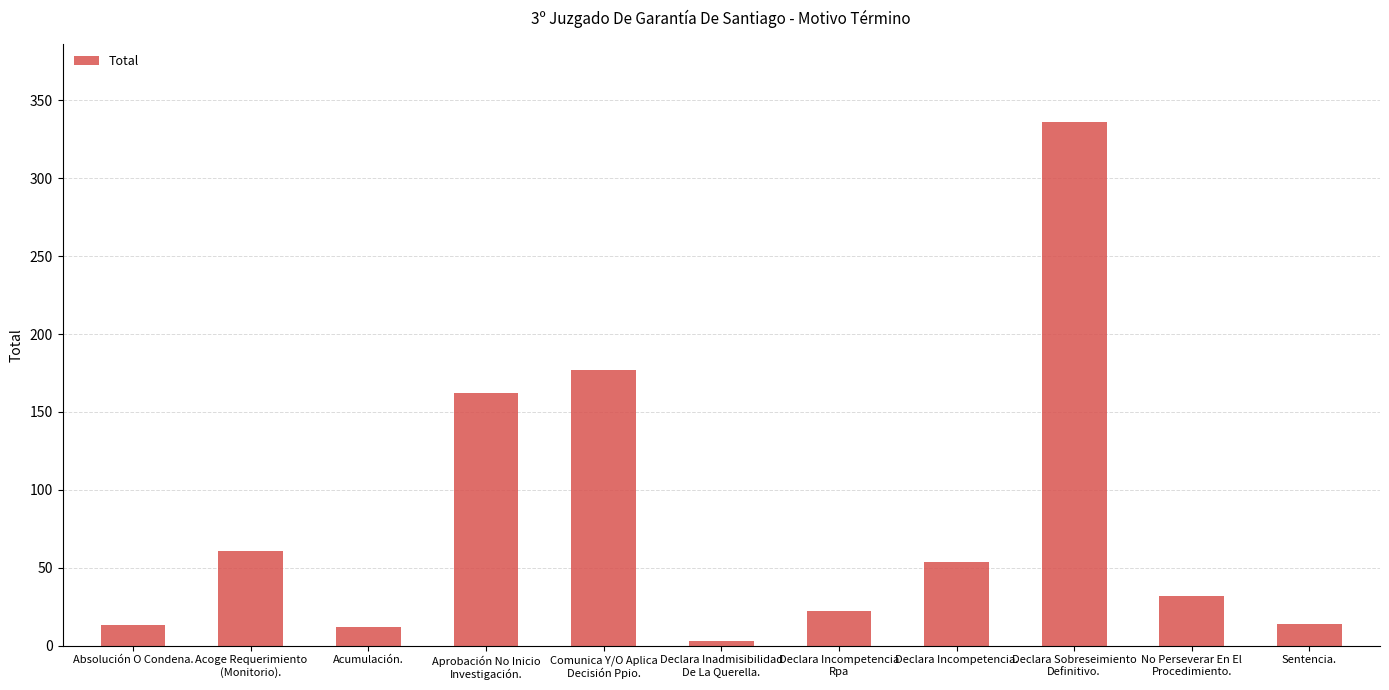

What is the ratio of the value at Sentencia. to the value at Declara Incompetencia.?

0.3